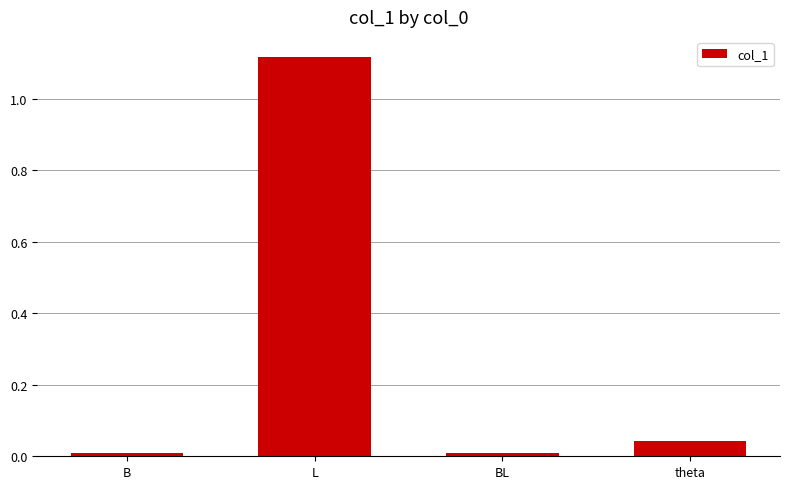

Are the bars grouped side by side (vs. stacked)?

No